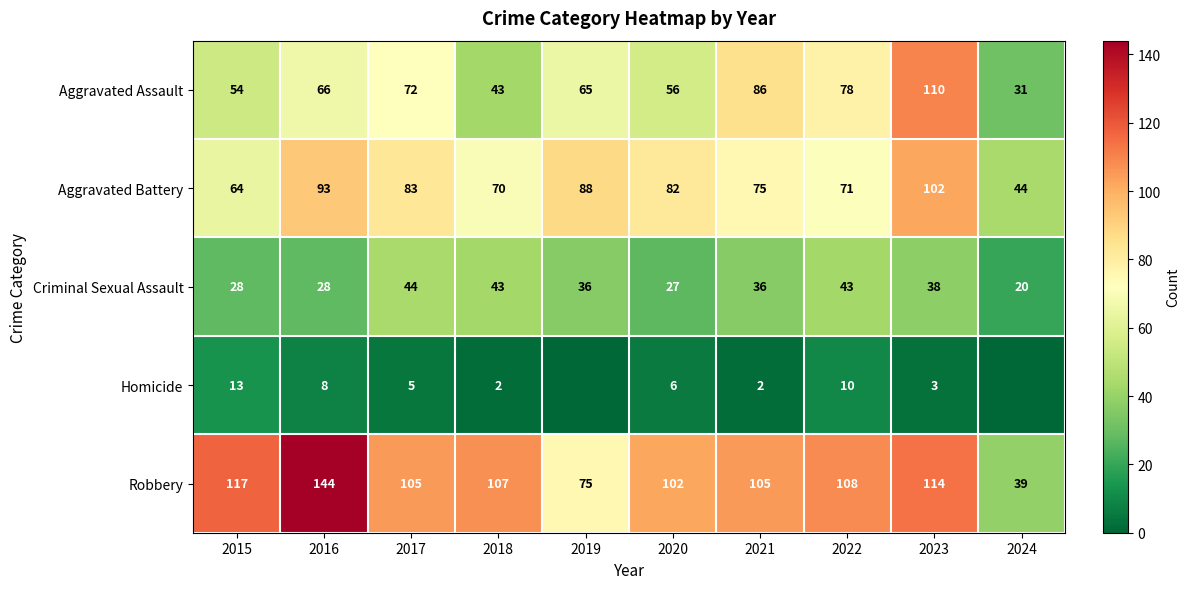

Where does the Aggravated Battery series first go above 82?

2016